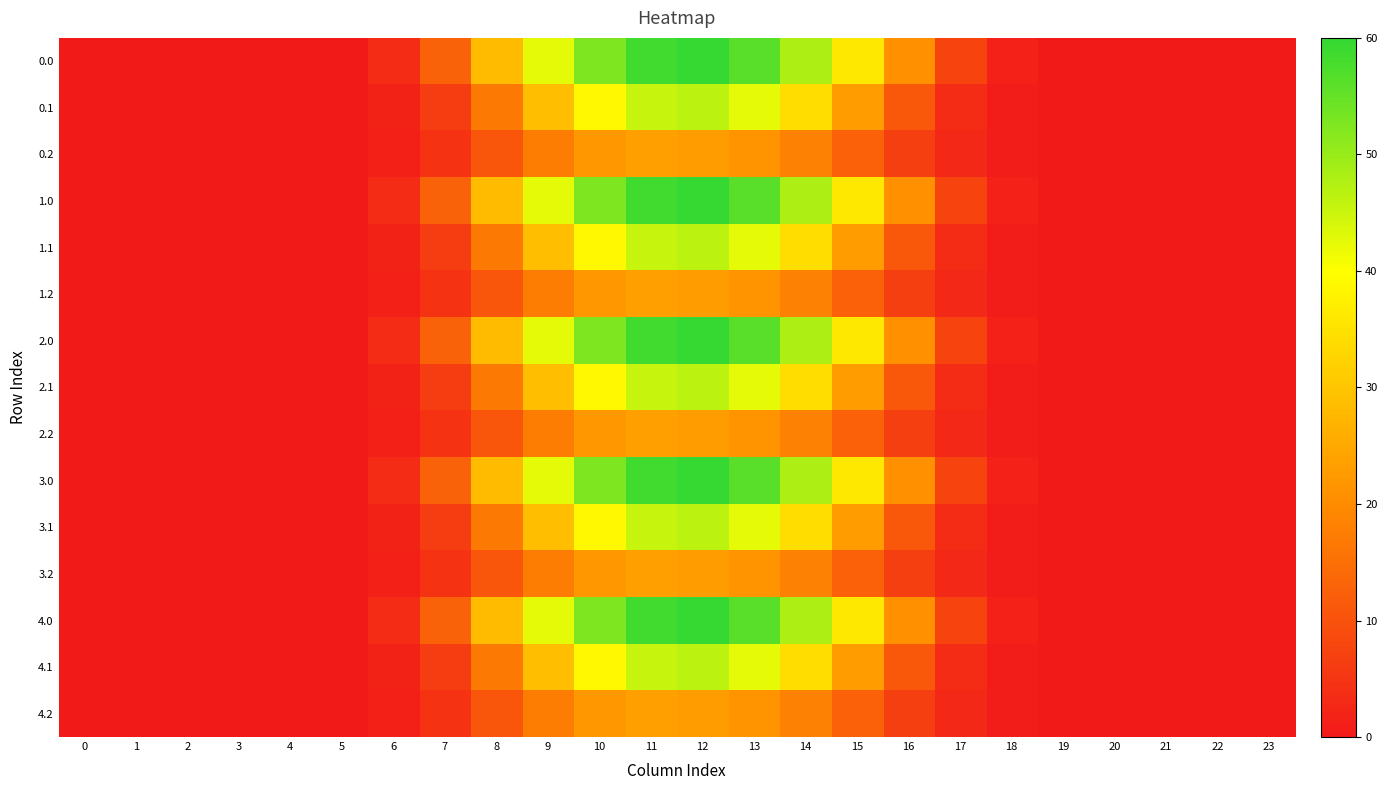

Reading left to right, extract all data points from this chart.

0.0: 0=0.0	1=0.0	2=0.0	3=0.0	4=0.0	5=0.3	6=3.4	7=12.9	8=28.3	9=42.4	10=52.7	11=58.6	12=59.5	13=56.2	14=48.0	15=36.0	16=21.0	17=7.6	18=1.5	19=0.0	20=0.0	21=0.0	22=0.0	23=0.0
0.1: 0=0.0	1=0.0	2=0.0	3=0.0	4=0.0	5=0.2	6=1.7	7=6.1	8=16.9	9=28.8	10=38.8	11=45.2	12=46.4	13=42.5	14=34.1	15=22.8	16=11.1	17=3.3	18=0.7	19=0.0	20=0.0	21=0.0	22=0.0	23=0.0
0.2: 0=0.0	1=0.0	2=0.0	3=0.0	4=0.0	5=0.1	6=1.3	7=4.5	8=10.6	9=17.4	10=22.3	11=23.5	12=22.9	13=21.2	14=18.1	15=12.5	16=6.7	17=2.6	18=0.6	19=0.0	20=0.0	21=0.0	22=0.0	23=0.0
1.0: 0=0.0	1=0.0	2=0.0	3=0.0	4=0.0	5=0.3	6=3.4	7=12.9	8=28.3	9=42.4	10=52.7	11=58.6	12=59.5	13=56.2	14=48.0	15=36.0	16=21.0	17=7.6	18=1.5	19=0.0	20=0.0	21=0.0	22=0.0	23=0.0
1.1: 0=0.0	1=0.0	2=0.0	3=0.0	4=0.0	5=0.2	6=1.7	7=6.1	8=16.9	9=28.8	10=38.8	11=45.2	12=46.4	13=42.5	14=34.1	15=22.8	16=11.1	17=3.3	18=0.7	19=0.0	20=0.0	21=0.0	22=0.0	23=0.0
1.2: 0=0.0	1=0.0	2=0.0	3=0.0	4=0.0	5=0.1	6=1.3	7=4.5	8=10.6	9=17.4	10=22.3	11=23.5	12=22.9	13=21.2	14=18.1	15=12.5	16=6.7	17=2.6	18=0.6	19=0.0	20=0.0	21=0.0	22=0.0	23=0.0
2.0: 0=0.0	1=0.0	2=0.0	3=0.0	4=0.0	5=0.3	6=3.4	7=12.9	8=28.3	9=42.4	10=52.7	11=58.6	12=59.5	13=56.2	14=48.0	15=36.0	16=21.0	17=7.6	18=1.5	19=0.0	20=0.0	21=0.0	22=0.0	23=0.0
2.1: 0=0.0	1=0.0	2=0.0	3=0.0	4=0.0	5=0.2	6=1.7	7=6.1	8=16.9	9=28.8	10=38.8	11=45.2	12=46.4	13=42.5	14=34.1	15=22.8	16=11.1	17=3.3	18=0.7	19=0.0	20=0.0	21=0.0	22=0.0	23=0.0
2.2: 0=0.0	1=0.0	2=0.0	3=0.0	4=0.0	5=0.1	6=1.3	7=4.5	8=10.6	9=17.4	10=22.3	11=23.5	12=22.9	13=21.2	14=18.1	15=12.5	16=6.7	17=2.6	18=0.6	19=0.0	20=0.0	21=0.0	22=0.0	23=0.0
3.0: 0=0.0	1=0.0	2=0.0	3=0.0	4=0.0	5=0.3	6=3.4	7=12.9	8=28.3	9=42.4	10=52.7	11=58.6	12=59.5	13=56.2	14=48.0	15=36.0	16=21.0	17=7.6	18=1.5	19=0.0	20=0.0	21=0.0	22=0.0	23=0.0
3.1: 0=0.0	1=0.0	2=0.0	3=0.0	4=0.0	5=0.2	6=1.7	7=6.1	8=16.9	9=28.8	10=38.8	11=45.2	12=46.4	13=42.5	14=34.1	15=22.8	16=11.1	17=3.3	18=0.7	19=0.0	20=0.0	21=0.0	22=0.0	23=0.0
3.2: 0=0.0	1=0.0	2=0.0	3=0.0	4=0.0	5=0.1	6=1.3	7=4.5	8=10.6	9=17.4	10=22.3	11=23.5	12=22.9	13=21.2	14=18.1	15=12.5	16=6.7	17=2.6	18=0.6	19=0.0	20=0.0	21=0.0	22=0.0	23=0.0
4.0: 0=0.0	1=0.0	2=0.0	3=0.0	4=0.0	5=0.3	6=3.4	7=12.9	8=28.3	9=42.4	10=52.7	11=58.6	12=59.5	13=56.2	14=48.0	15=36.0	16=21.0	17=7.6	18=1.5	19=0.0	20=0.0	21=0.0	22=0.0	23=0.0
4.1: 0=0.0	1=0.0	2=0.0	3=0.0	4=0.0	5=0.2	6=1.7	7=6.1	8=16.9	9=28.8	10=38.8	11=45.2	12=46.4	13=42.5	14=34.1	15=22.8	16=11.1	17=3.3	18=0.7	19=0.0	20=0.0	21=0.0	22=0.0	23=0.0
4.2: 0=0.0	1=0.0	2=0.0	3=0.0	4=0.0	5=0.1	6=1.3	7=4.5	8=10.6	9=17.4	10=22.3	11=23.5	12=22.9	13=21.2	14=18.1	15=12.5	16=6.7	17=2.6	18=0.6	19=0.0	20=0.0	21=0.0	22=0.0	23=0.0